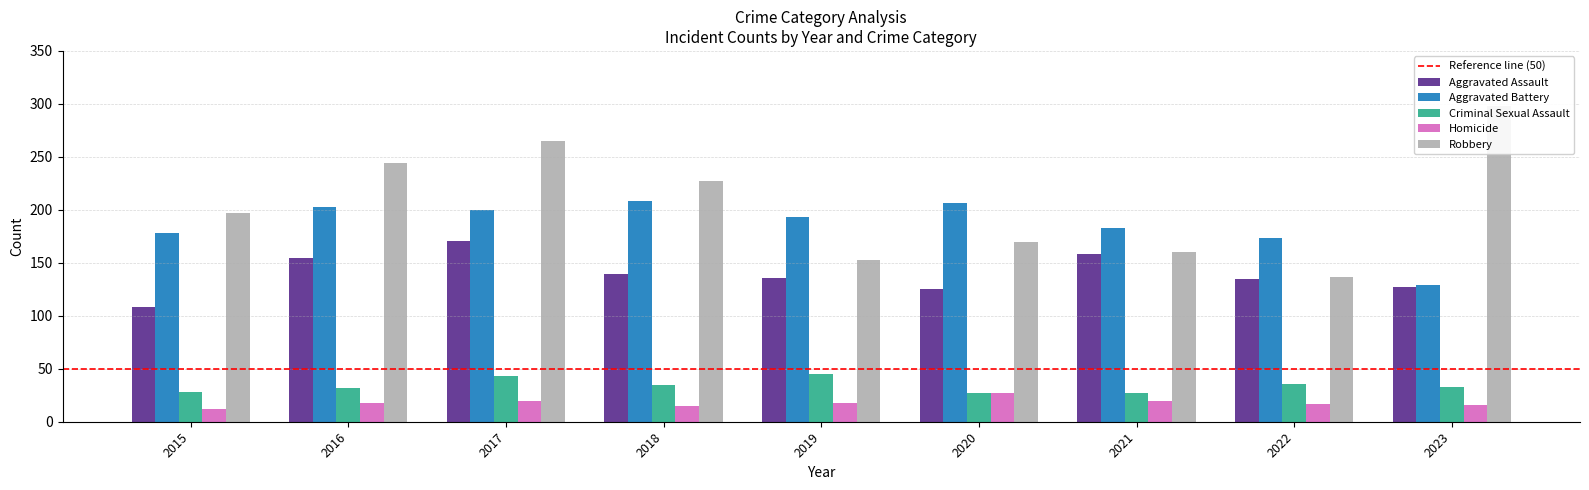

What is the value of the Aggravated Assault bar at the 1st from the left?

108